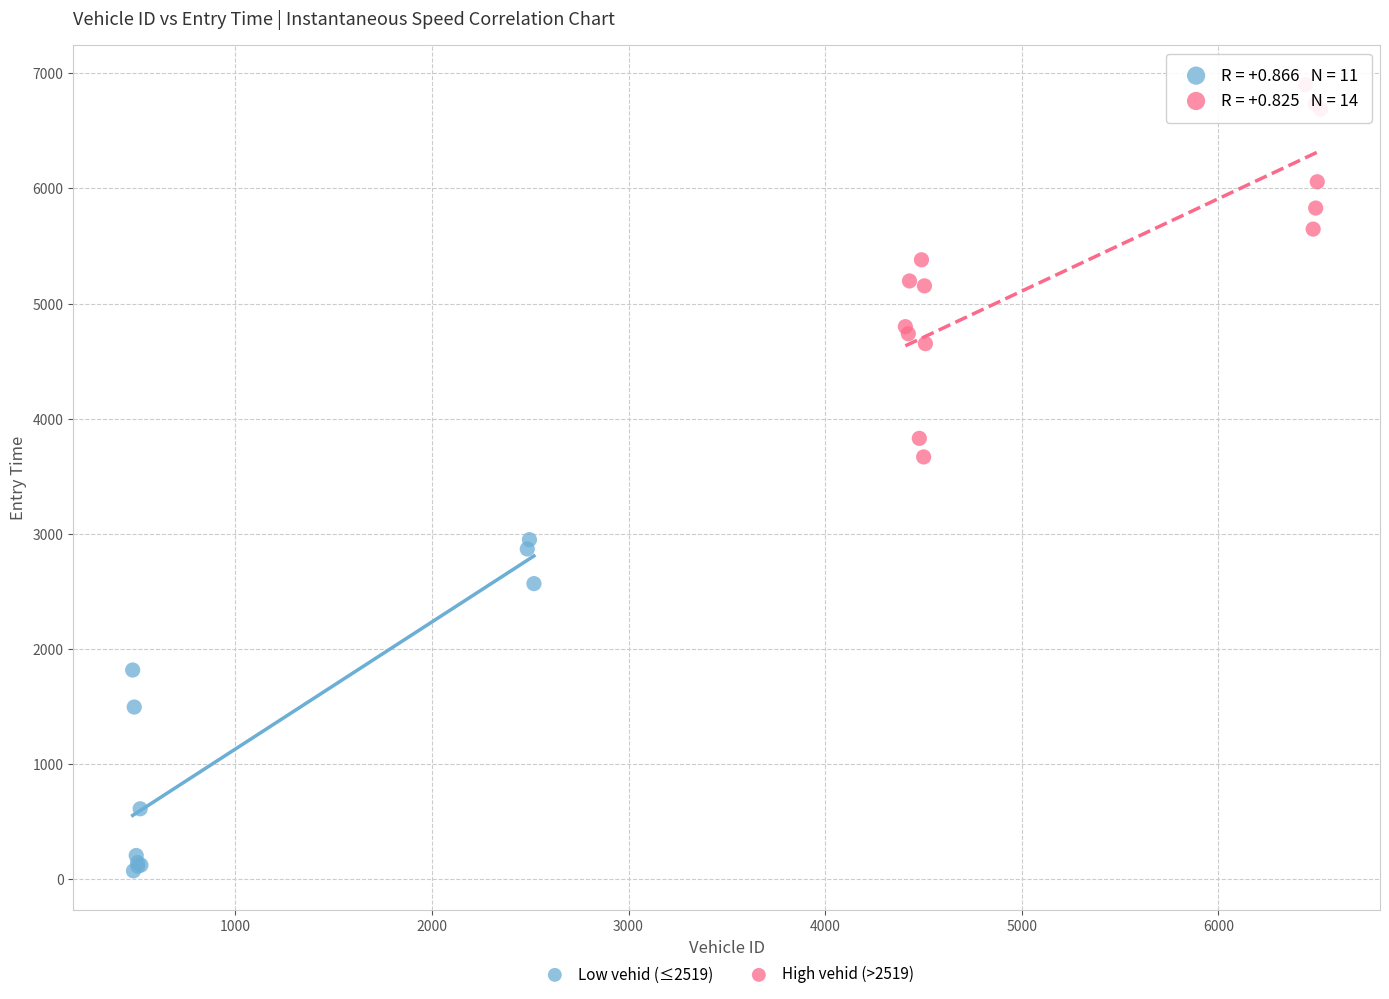

What are all the series names shown in the legend?

Low vehid (≤2519), High vehid (>2519)